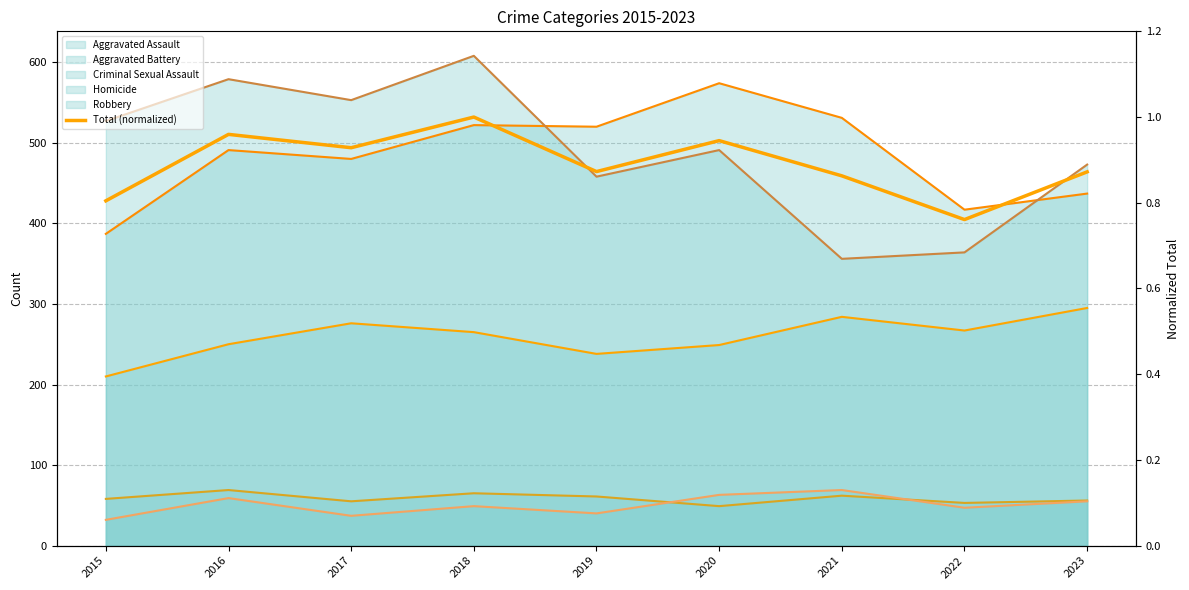

What are all the series names shown in the legend?

Aggravated Assault (line), Aggravated Battery (line), Criminal Sexual Assault (line), Homicide (line), Robbery (line), Total (normalized)